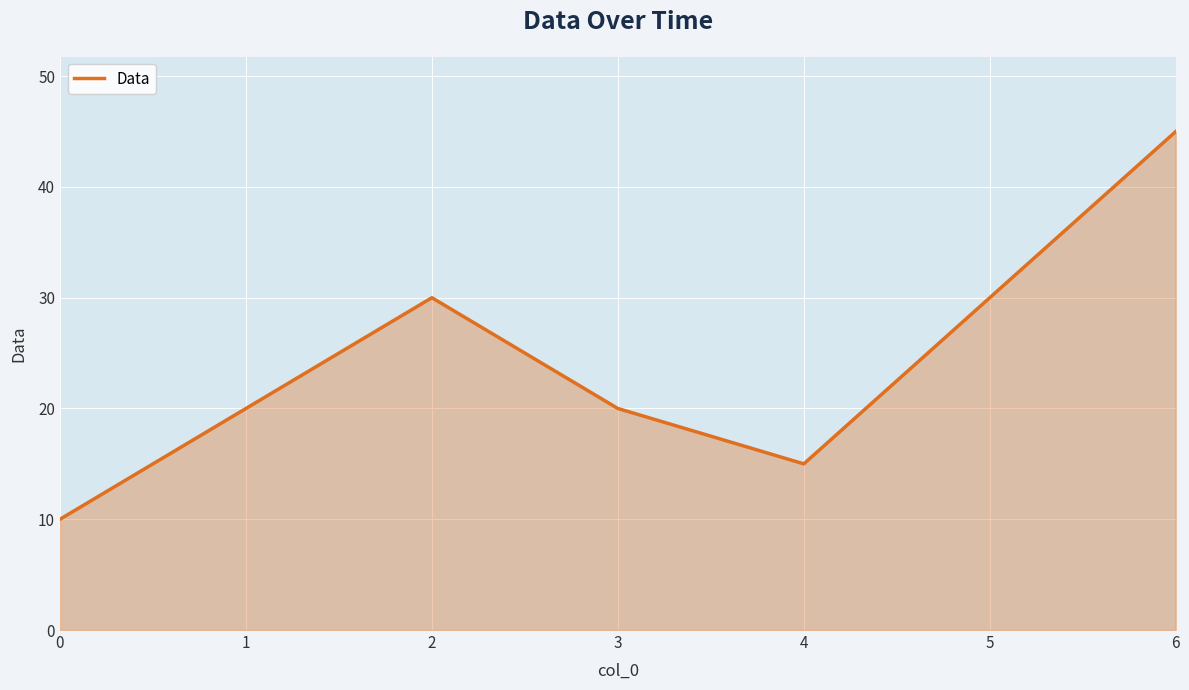

How many distinct data groups are displayed?

1